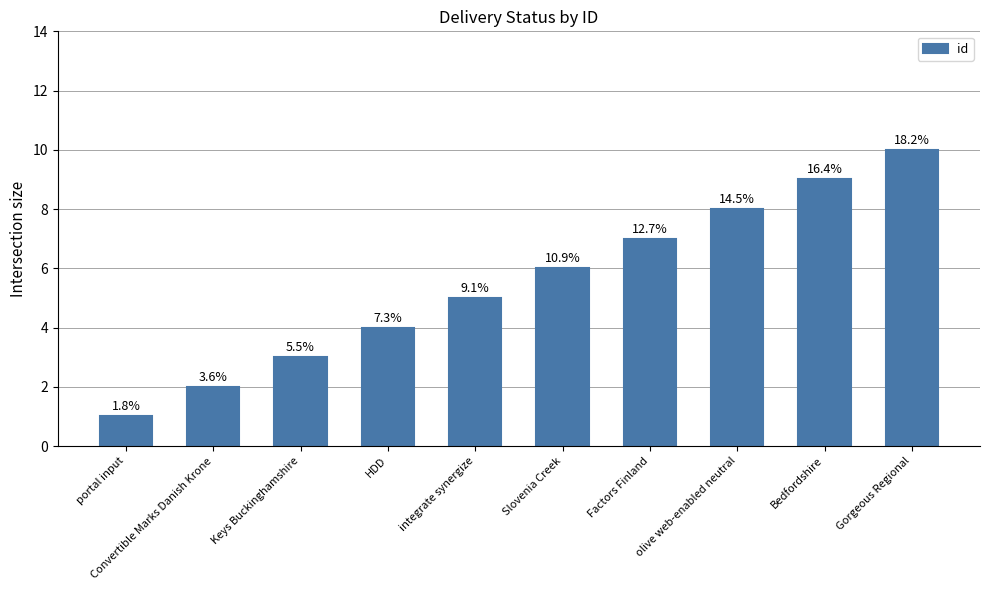

How many bars are there in total?

10